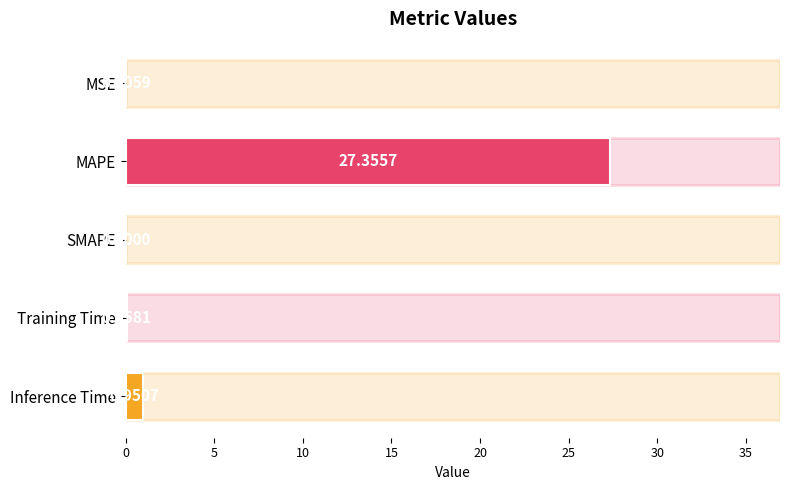

What is the sum of all values?

28.4